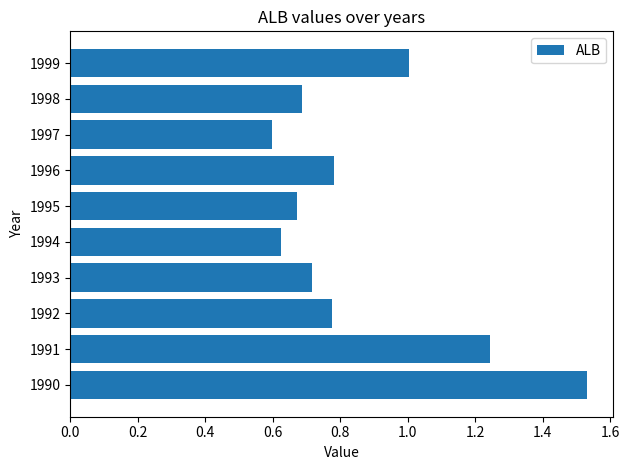

Is it true that the value at 1997 is 0.6?

True